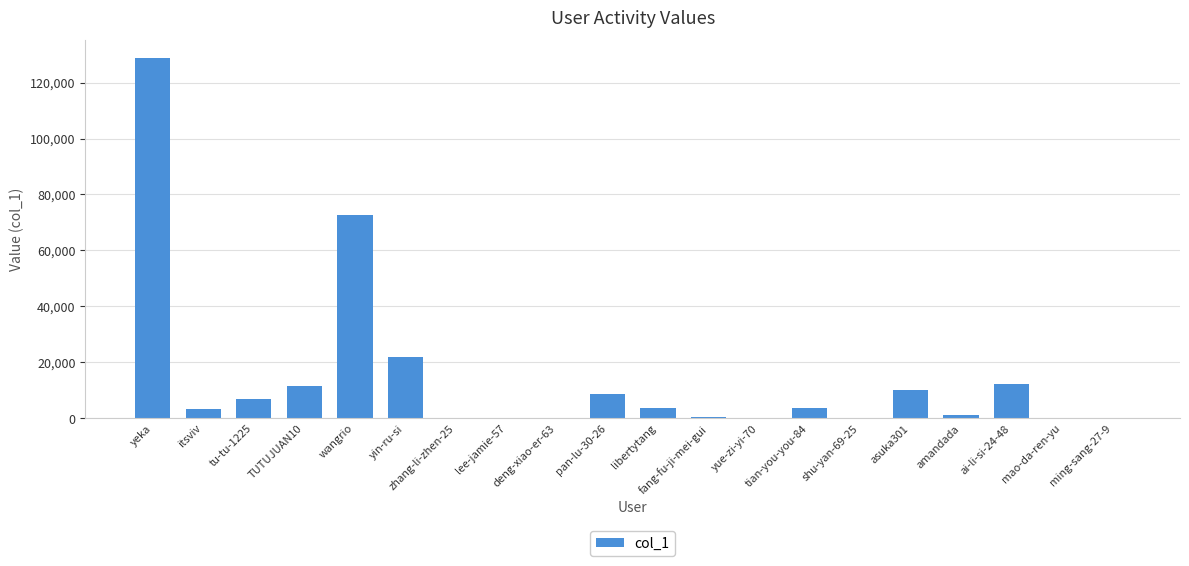

Approximately how many times larger is the value at tu-tu-1225 compared to libertytang?

1.9